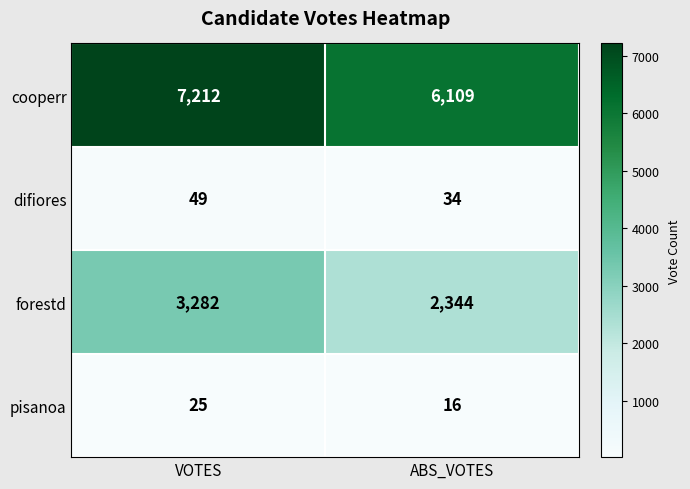

Is it true that cooperr equals 3761 at ABS_VOTES?

False